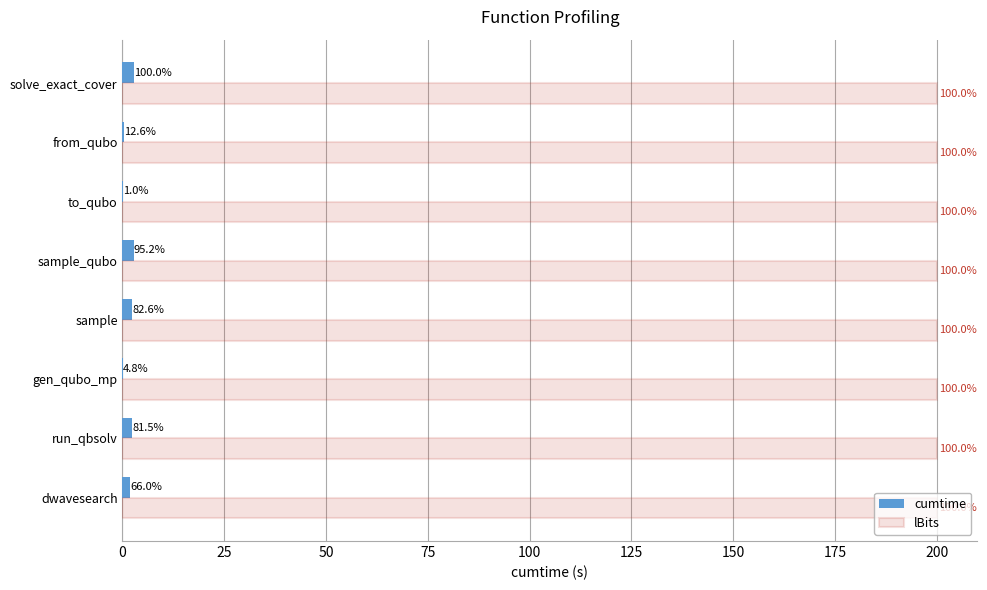

What is the value of the cumtime bar at the 8th from the left?

2.9